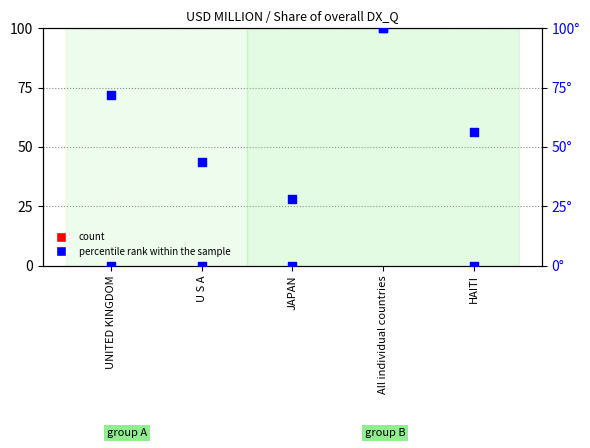

What is the total value across all series at UNITED KINGDOM?

71.9